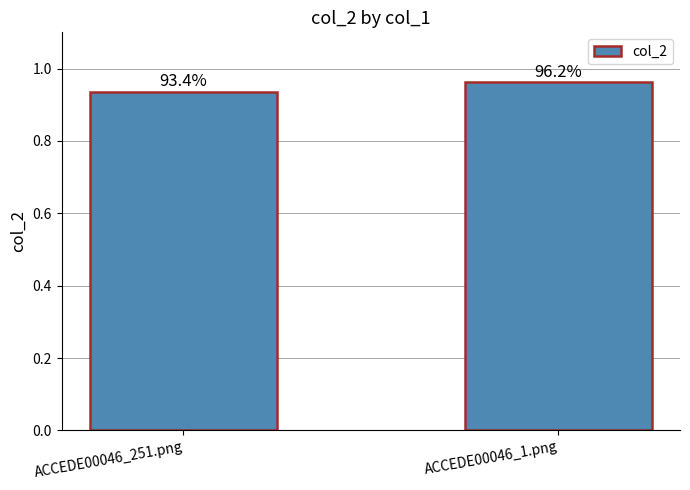

What value does the data have at ACCEDE00046_251.png?

0.9